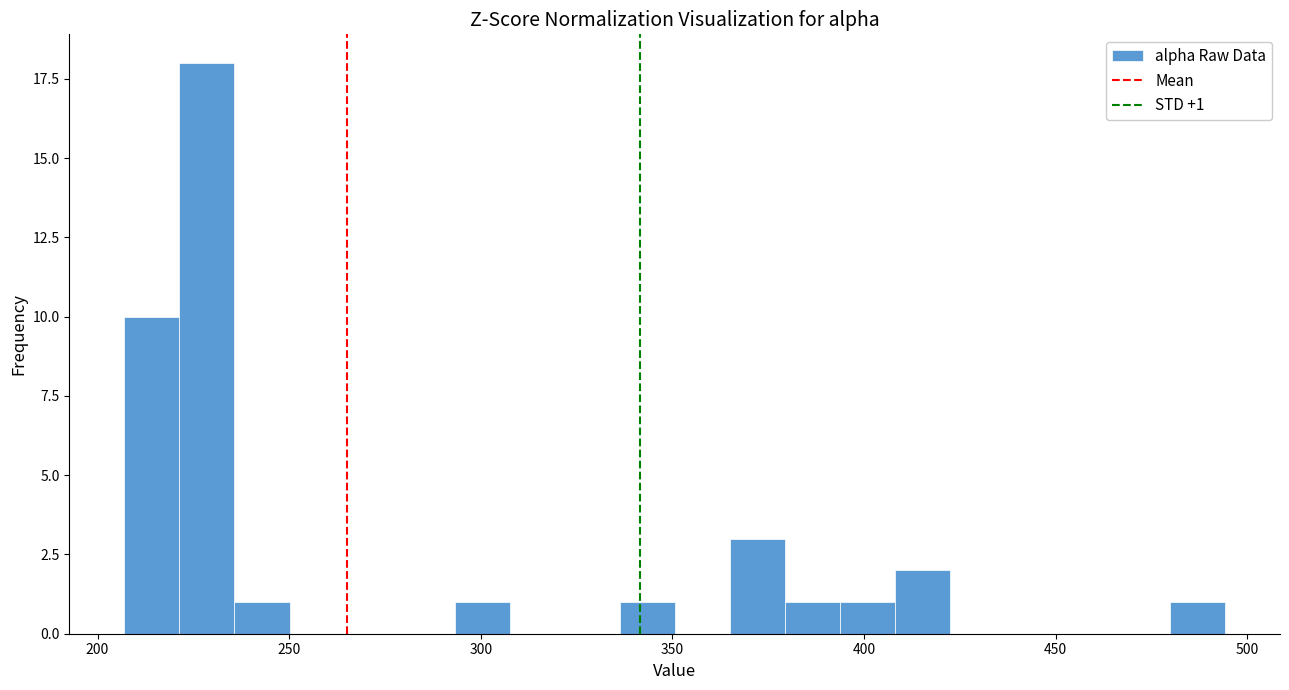

Around what value on the x-axis is the tallest bar? Give the approximate position of its centre, as read against the axis.

230